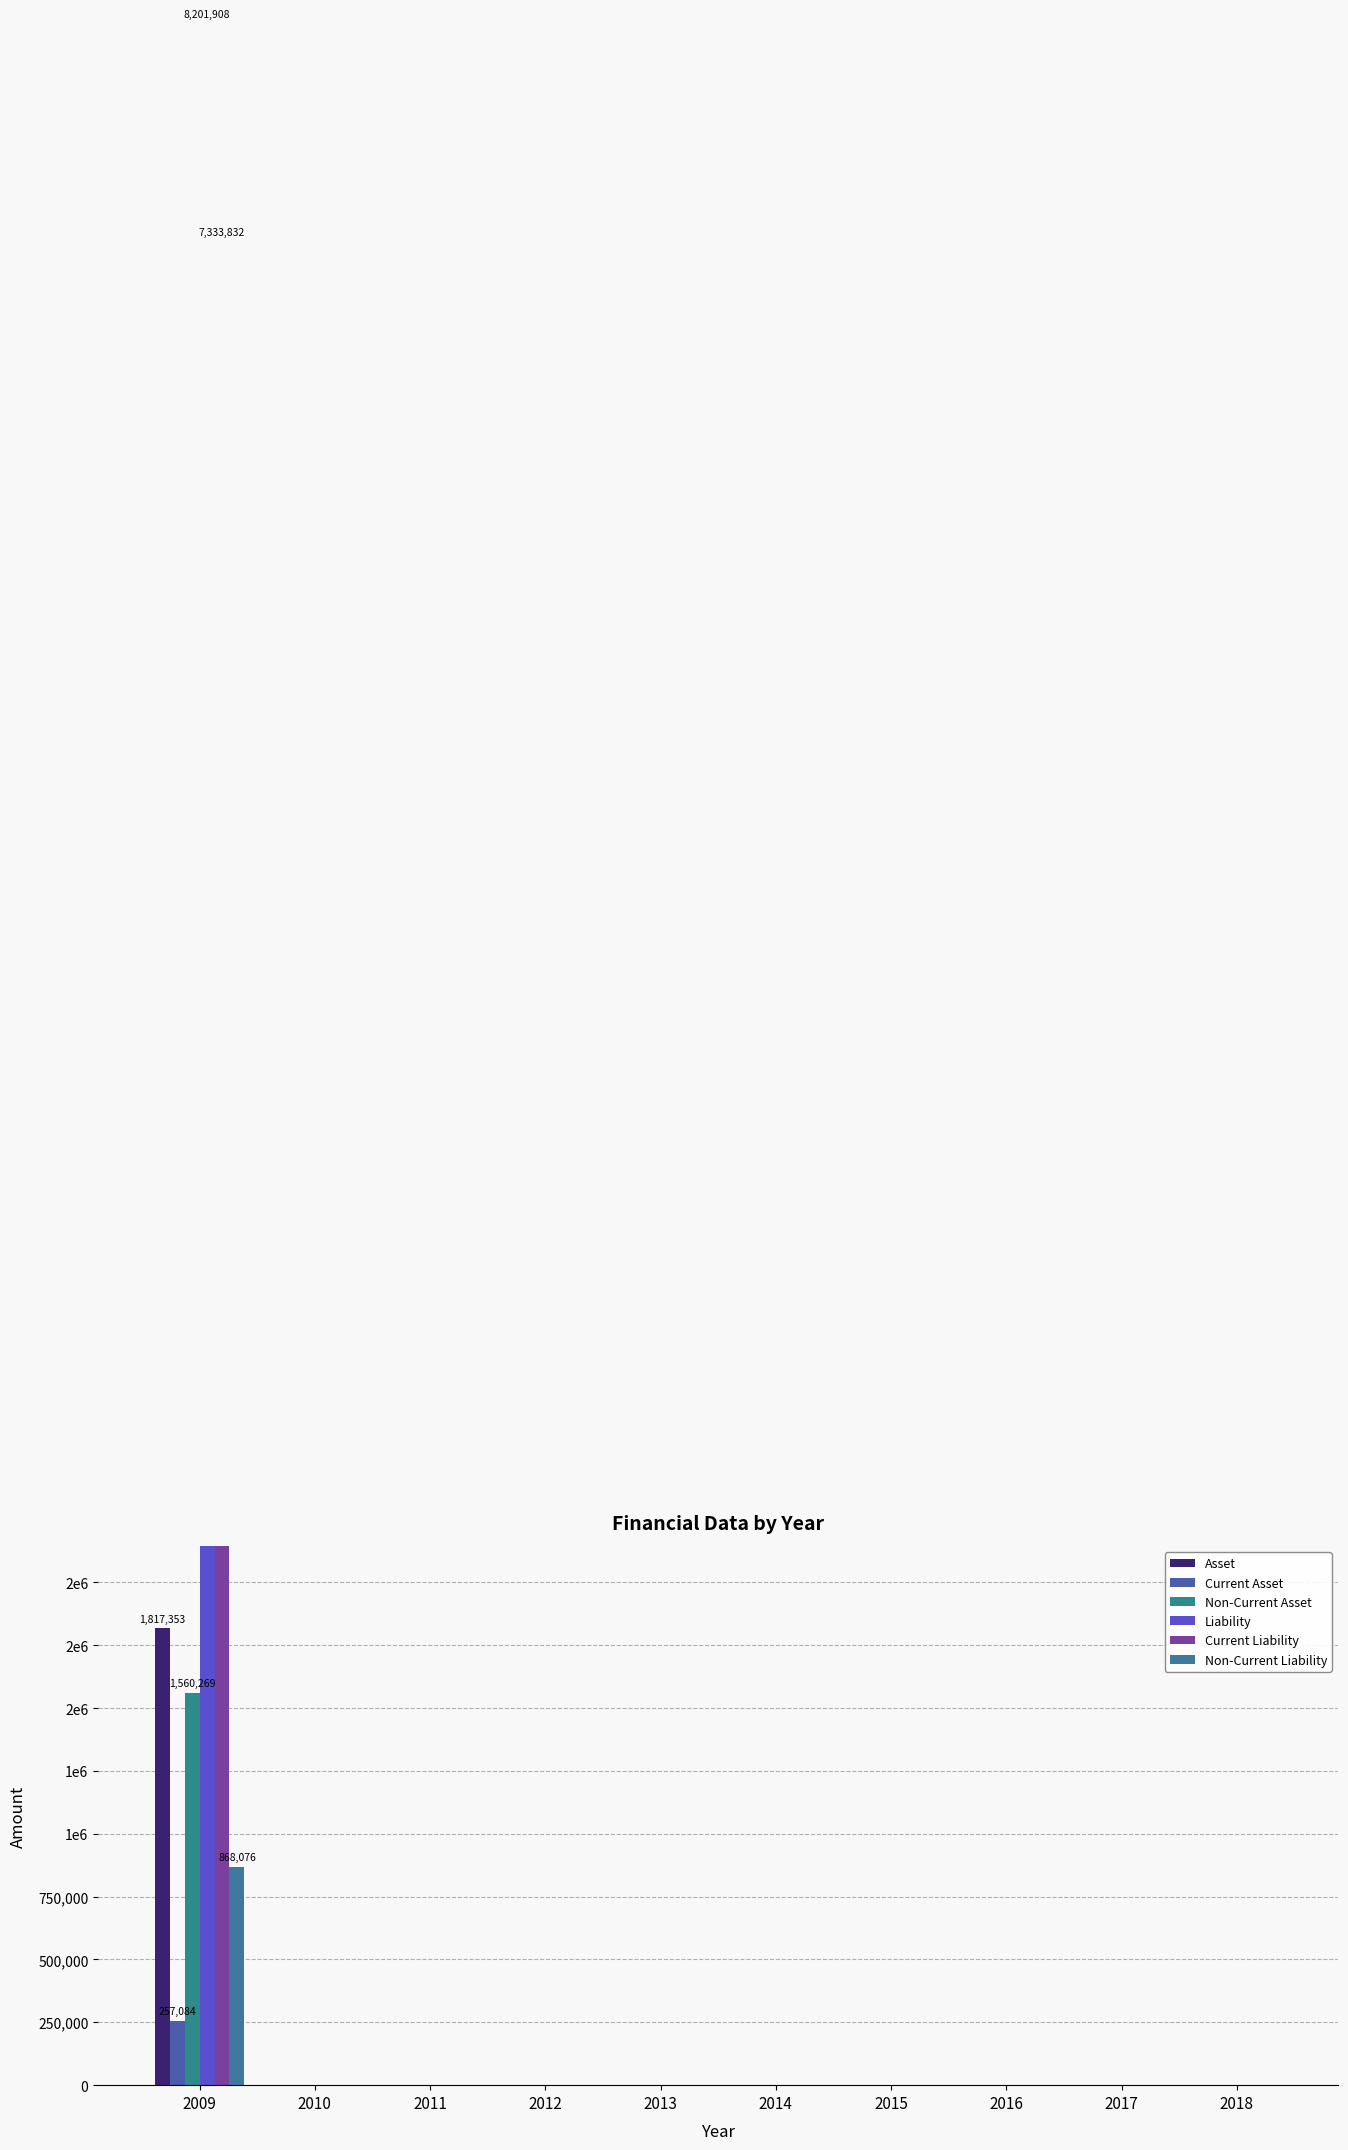

Count the number of data series in this chart.

6